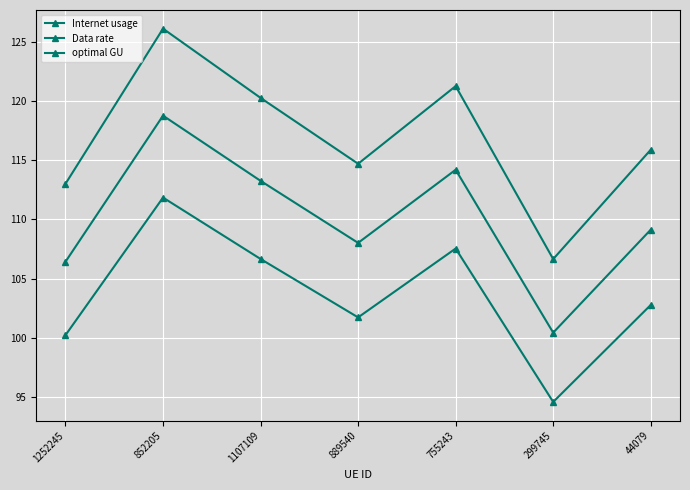

How many lines are shown in the chart?

3